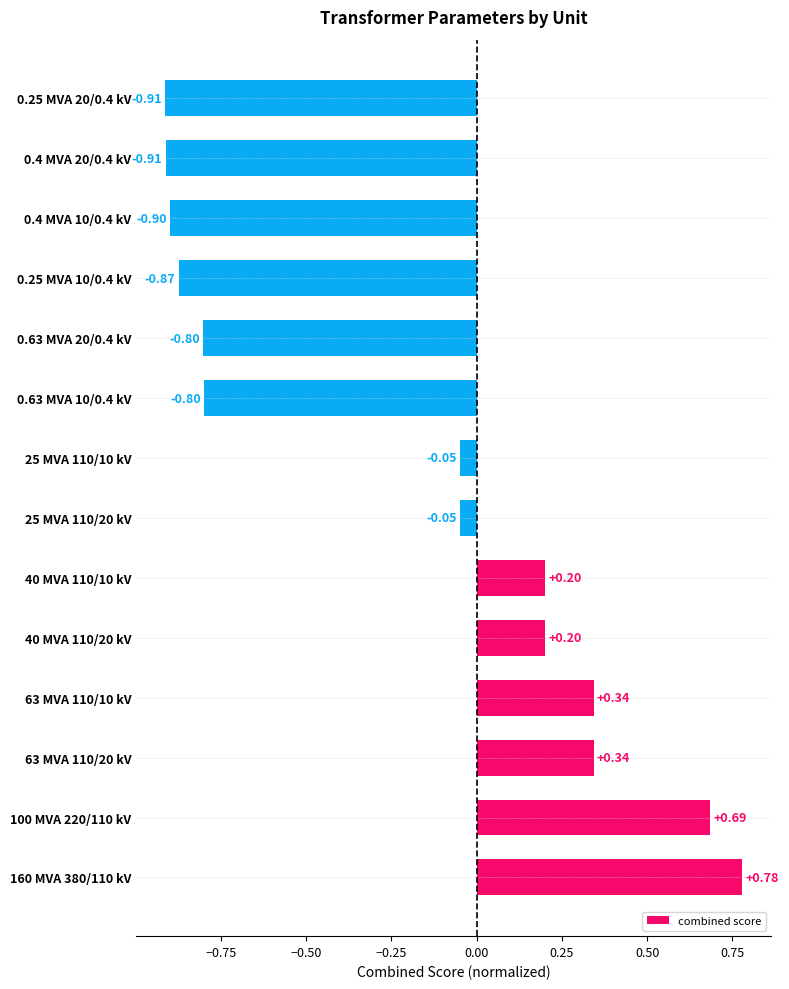

Are the bars grouped side by side (vs. stacked)?

No